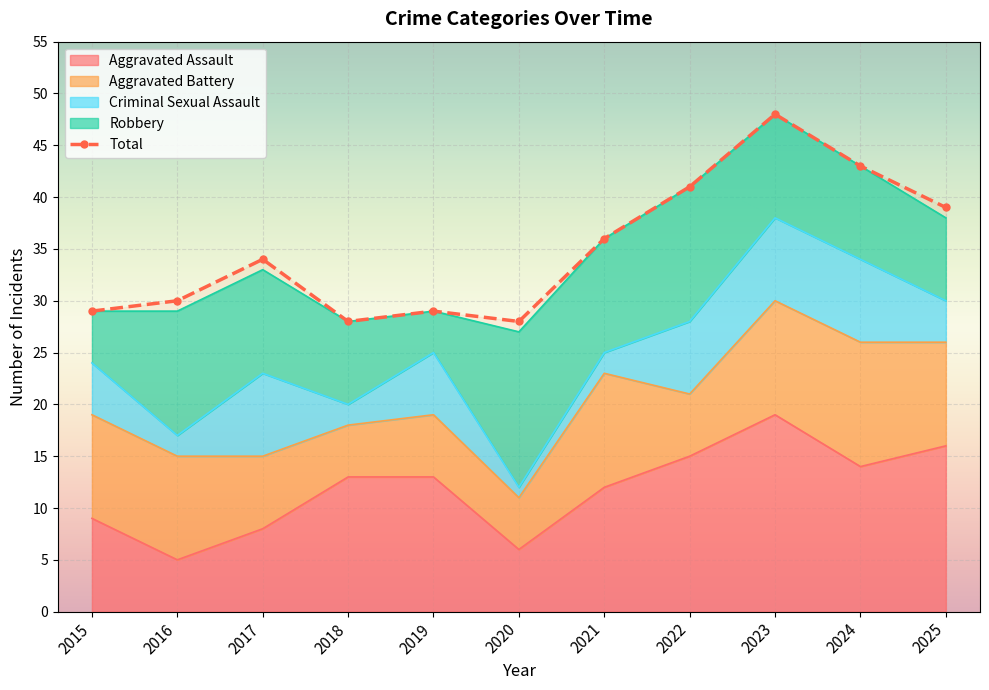

What is the sum of all Total values?

385